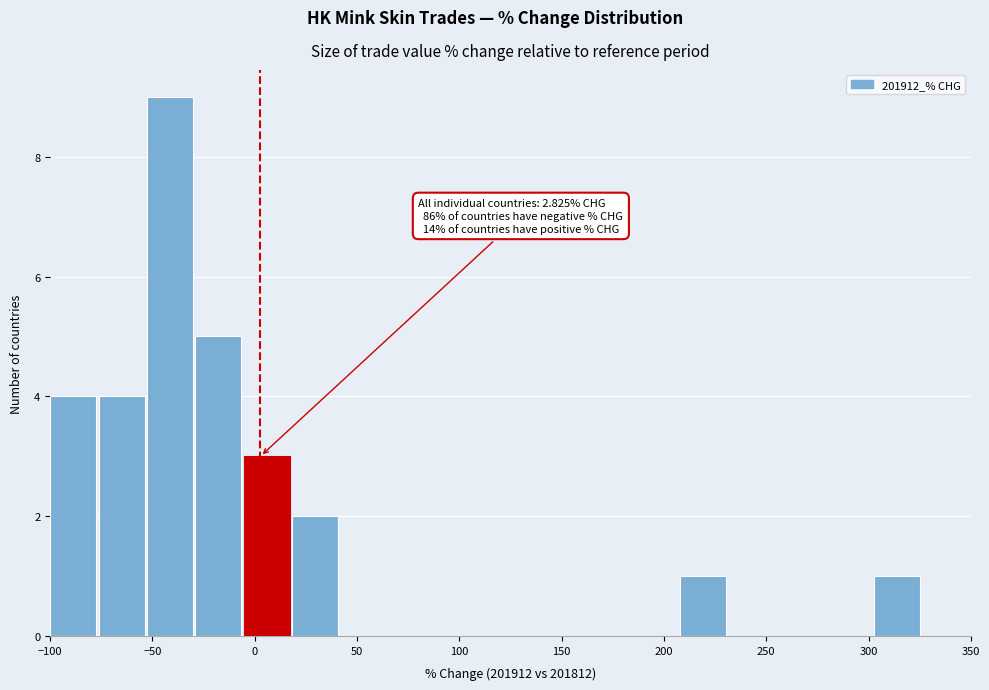

Which range on the x-axis has the tallest bar?

-55 to -30